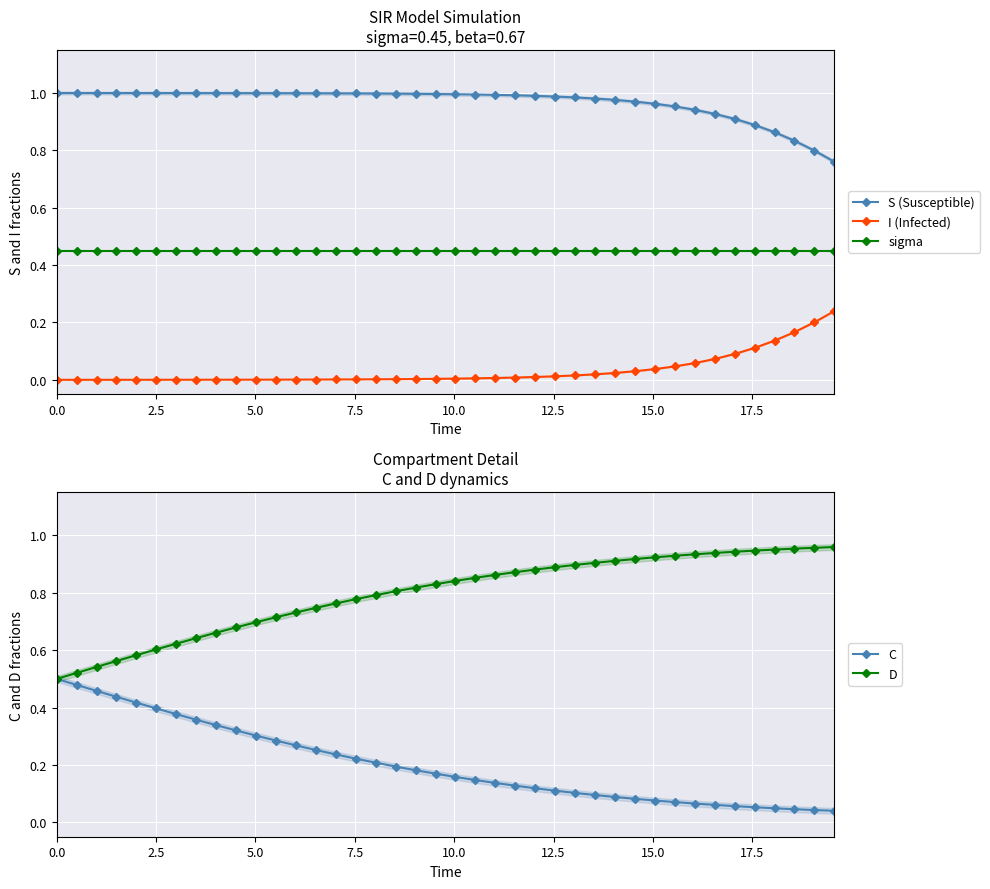

Is this an area chart (filled region under the line)?

No